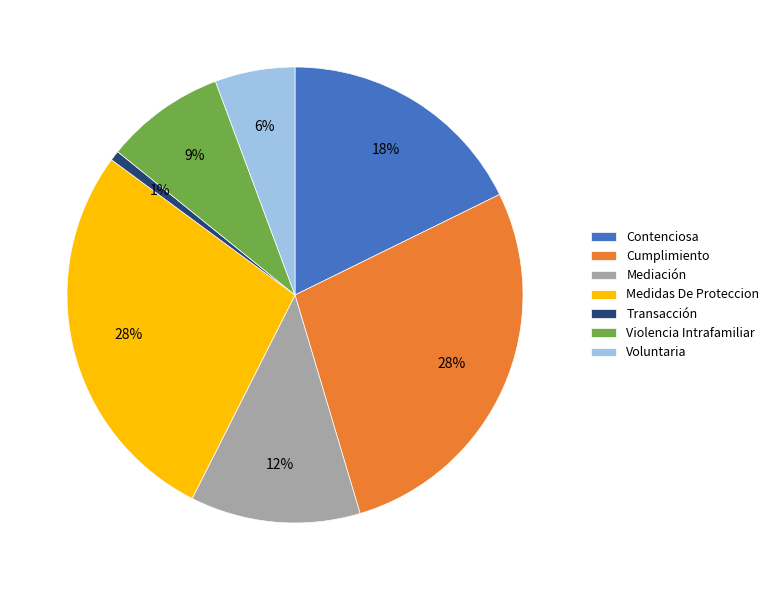

Is it true that Medidas De Proteccion is 28% of the pie?

True